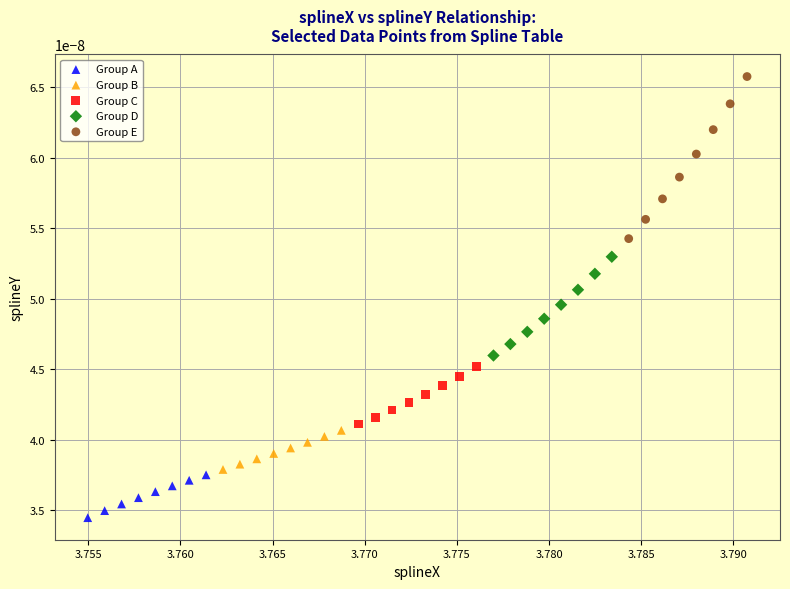

Which series reaches the minimum Y coordinate?

Group A